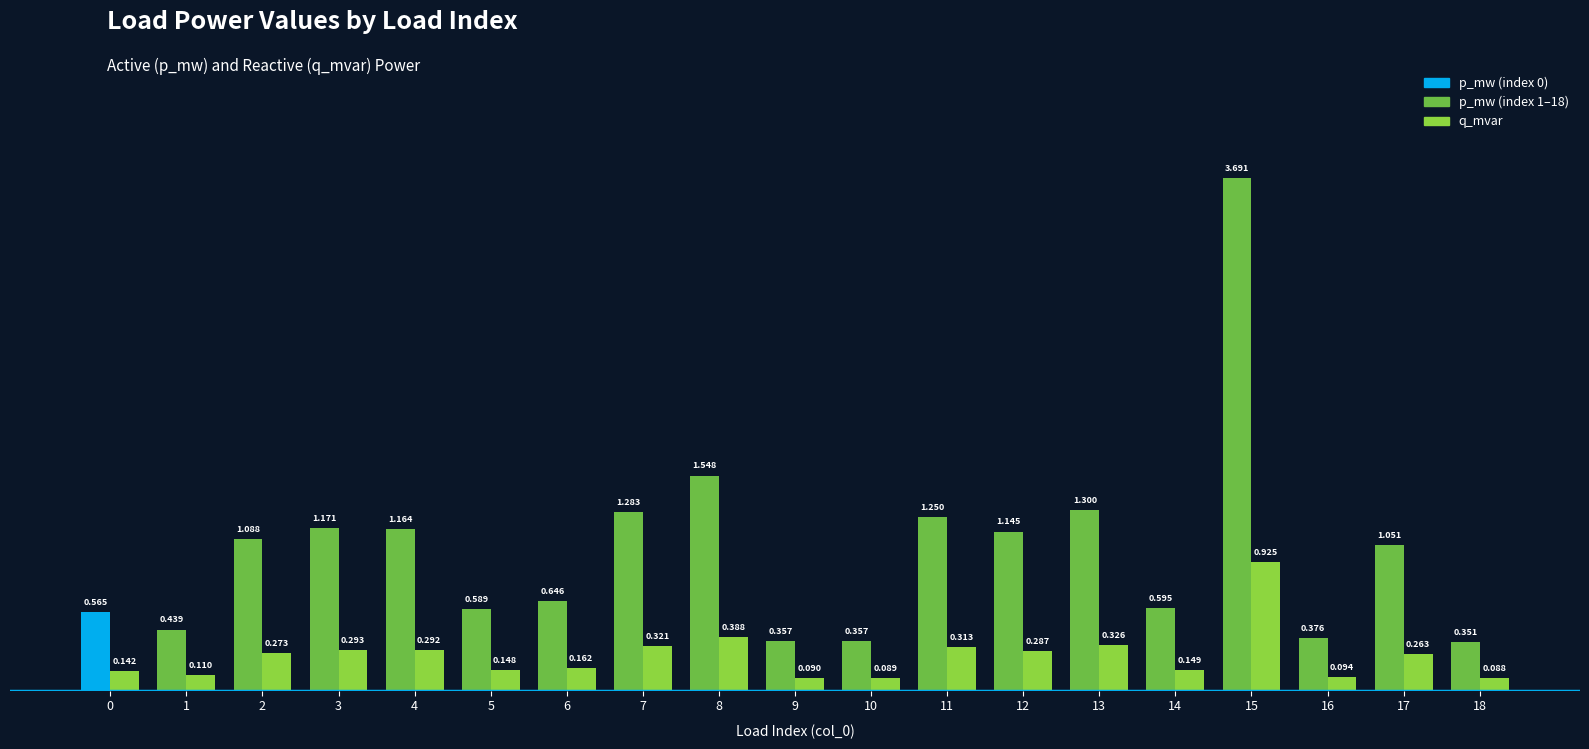

Does the chart contain stacked bars?

No